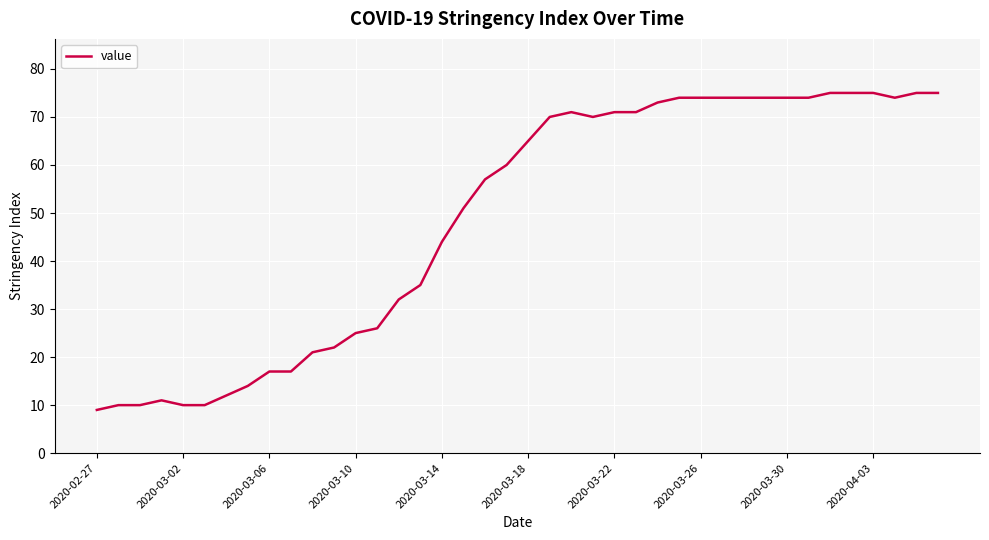

What is the maximum value shown in the chart?

75